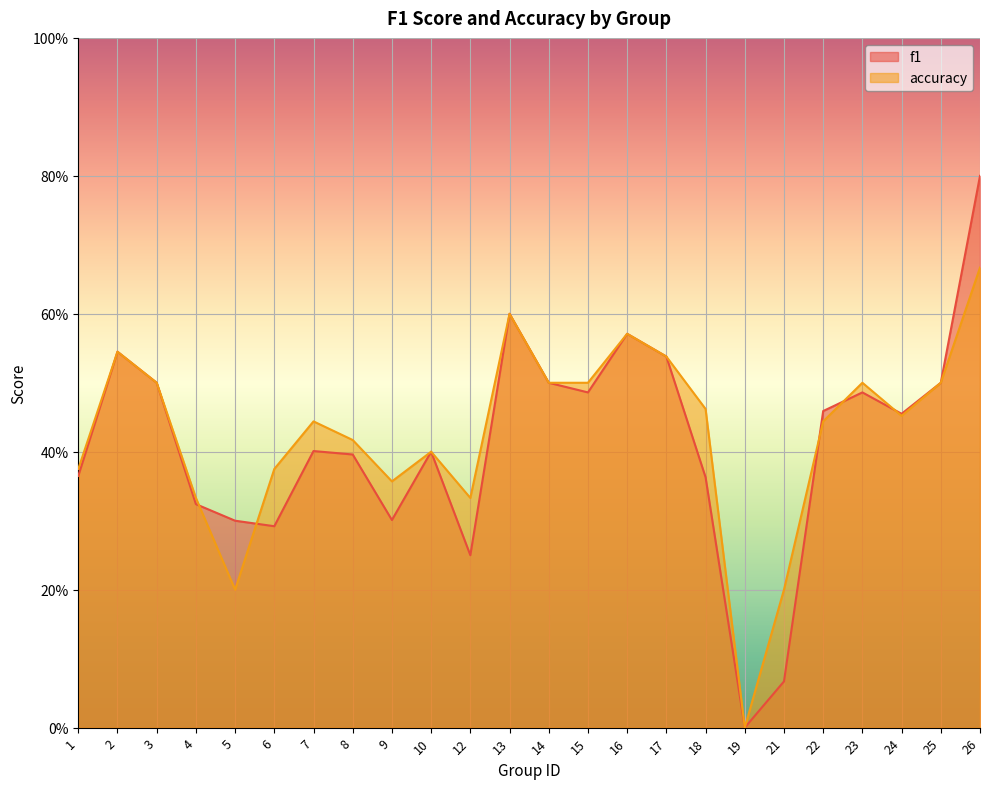

What is the value of the accuracy point at the 8th from the left?

0.4